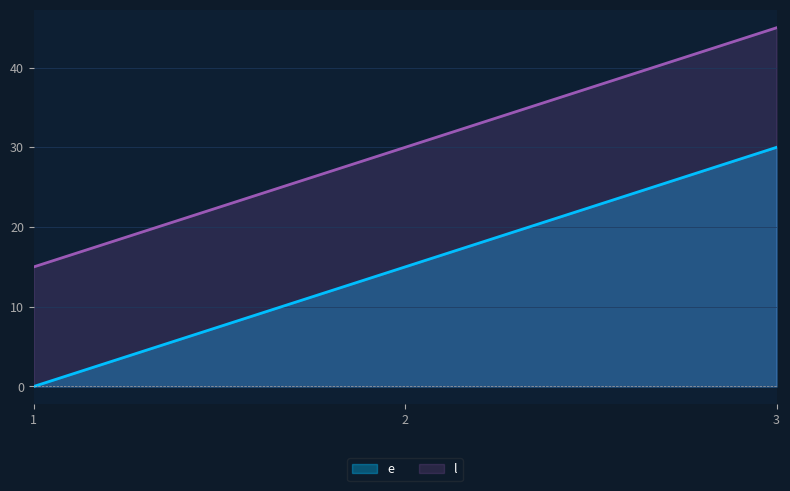

Rank the series by their average value, from highest to lowest.

l, e